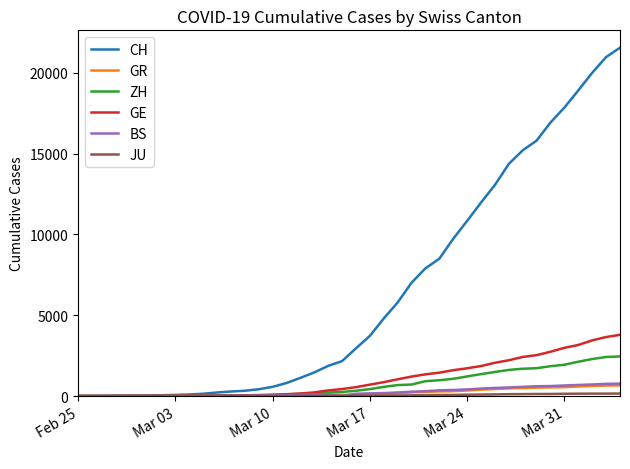

Which series has the widest spread of values?

CH